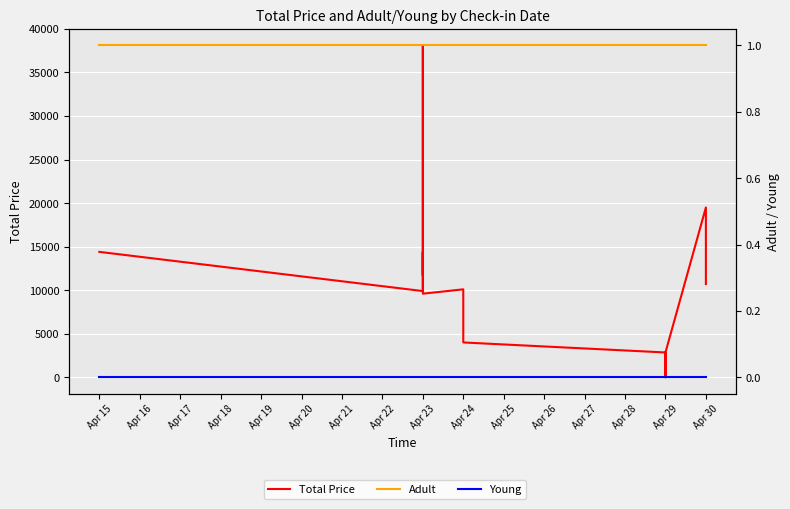

Which series has the widest spread of values?

Total Price